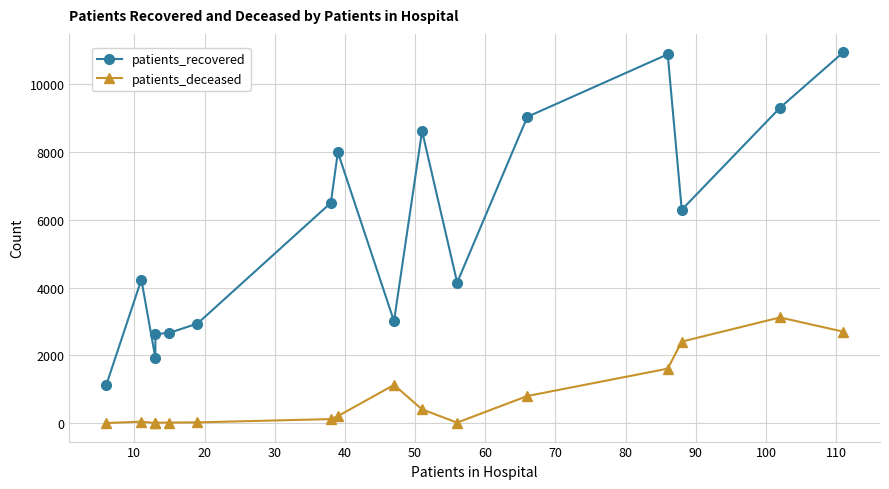

At how many categories does at least one series exceed 1576?

15